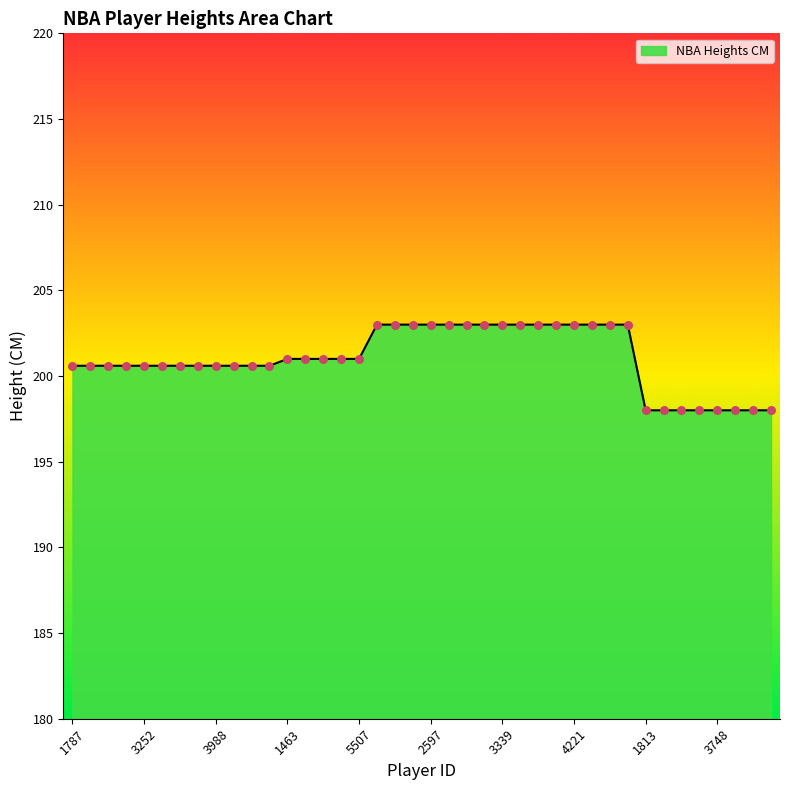

What is the difference between the maximum and minimum values?

5.0